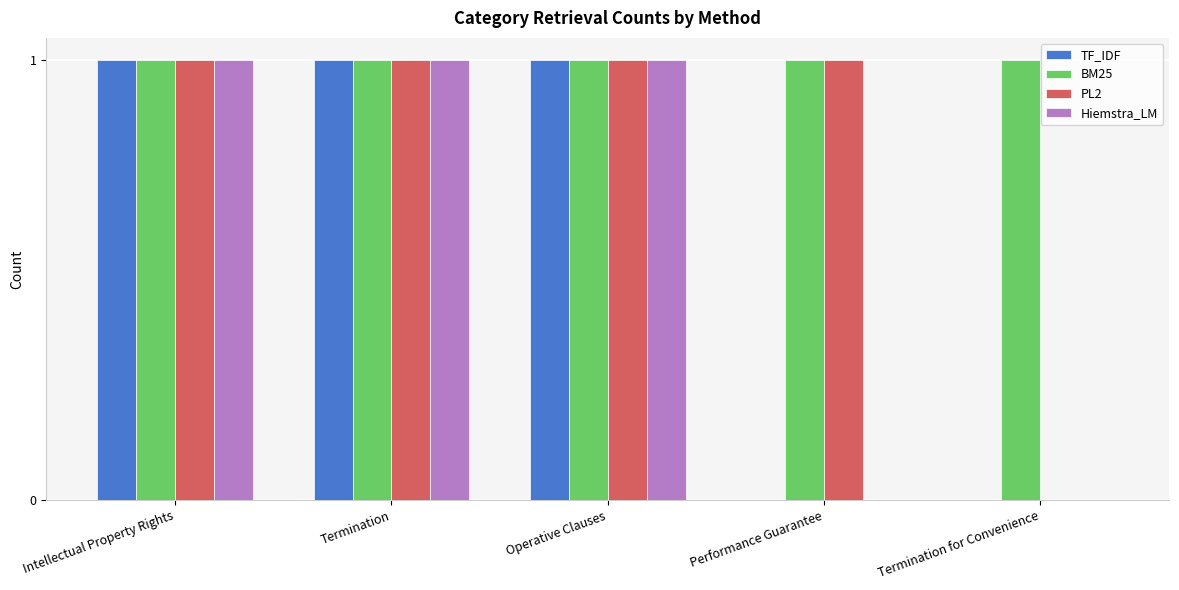

Which series has the largest total across all categories?

BM25